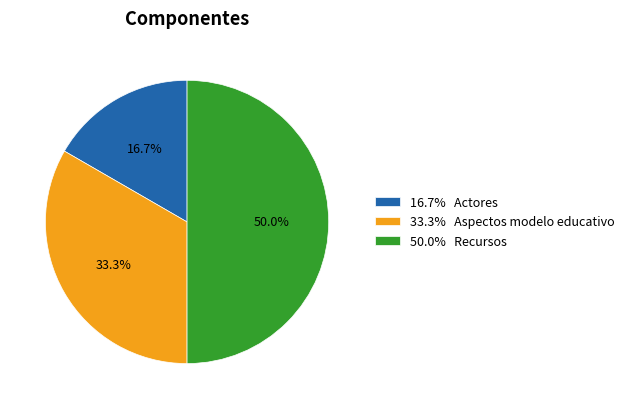

Approximately how many times larger is the value at 33.3% Aspectos modelo educativo compared to 16.7% Actores?

2.0